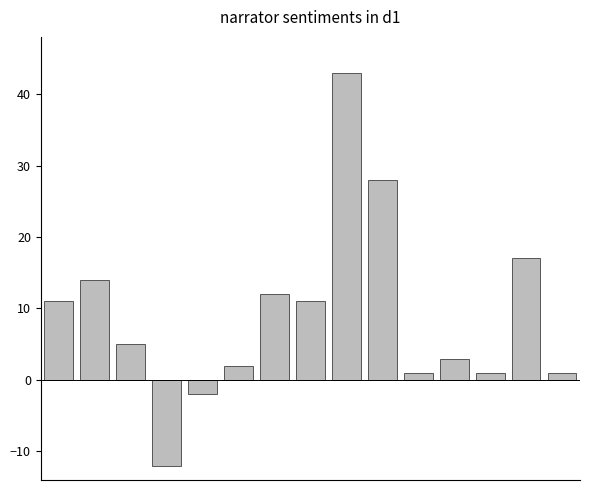

What is the difference between the maximum and minimum values?

55